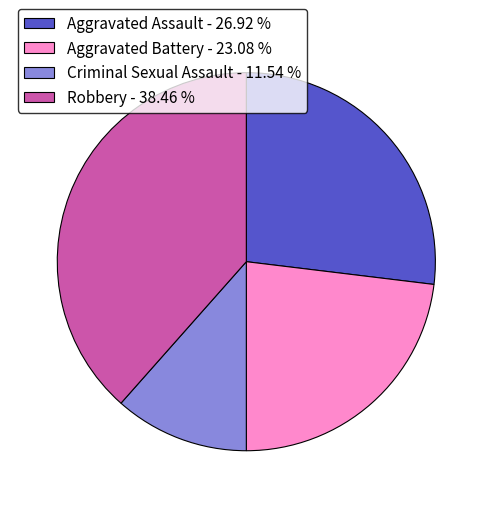

The Robbery slice represents 38% of the pie. True or false?

True